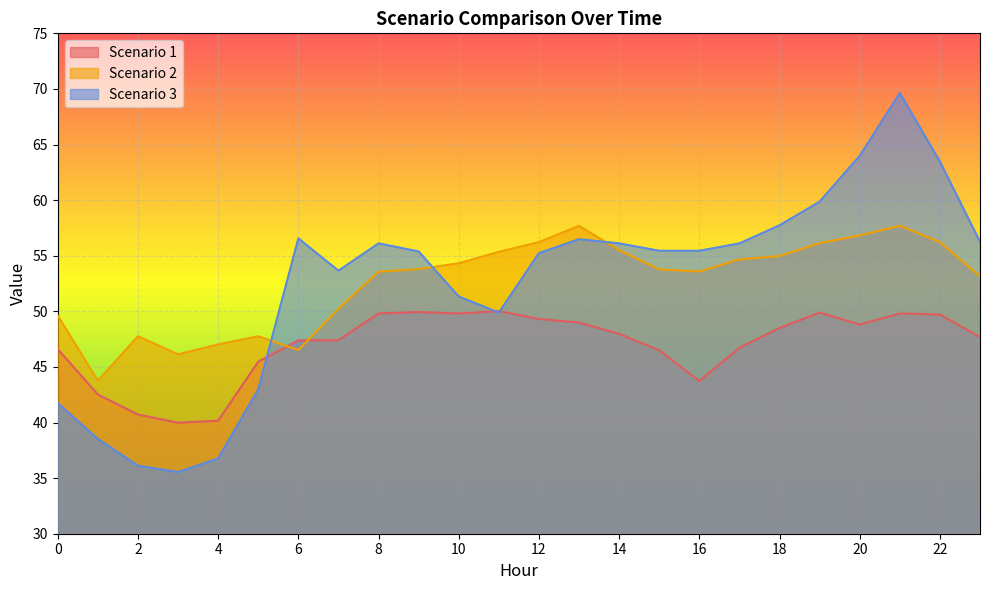

What are all the series names shown in the legend?

Scenario 1, Scenario 2, Scenario 3